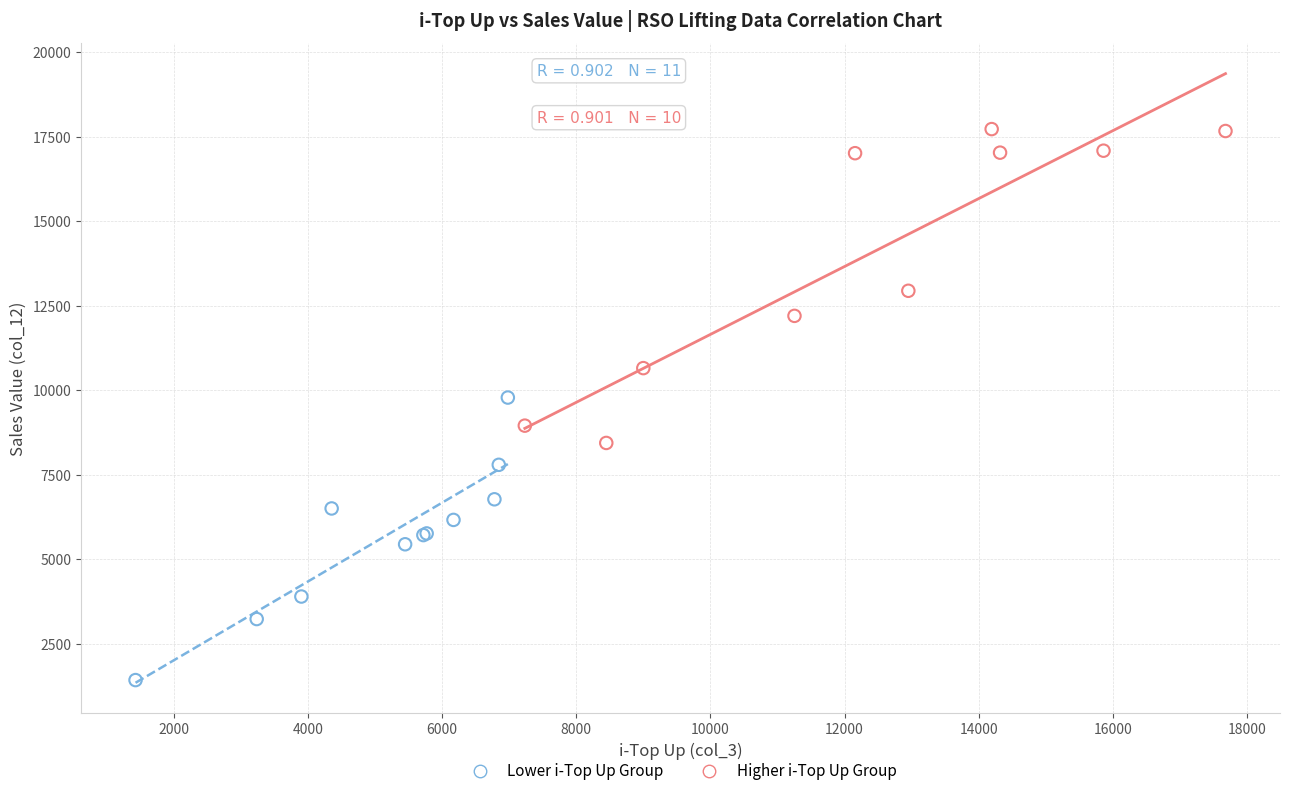

Which series contains the highest Y value?

Higher i-Top Up Group